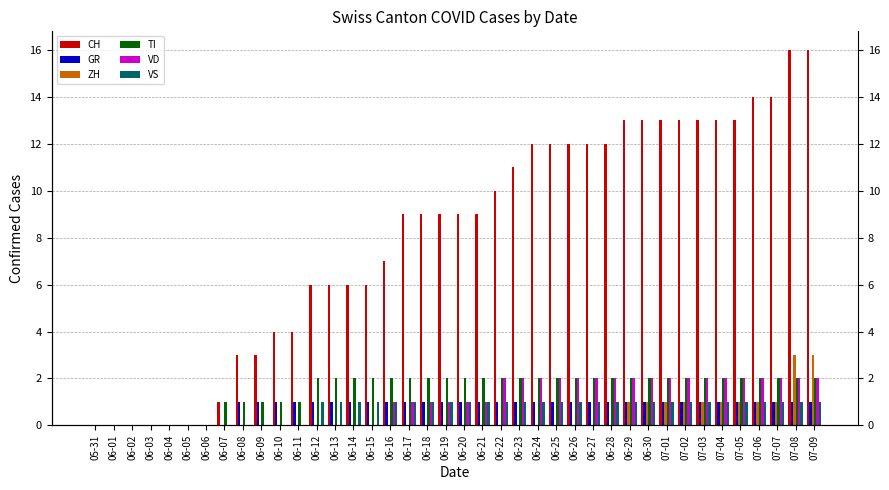

What is the maximum value shown in the chart?

16